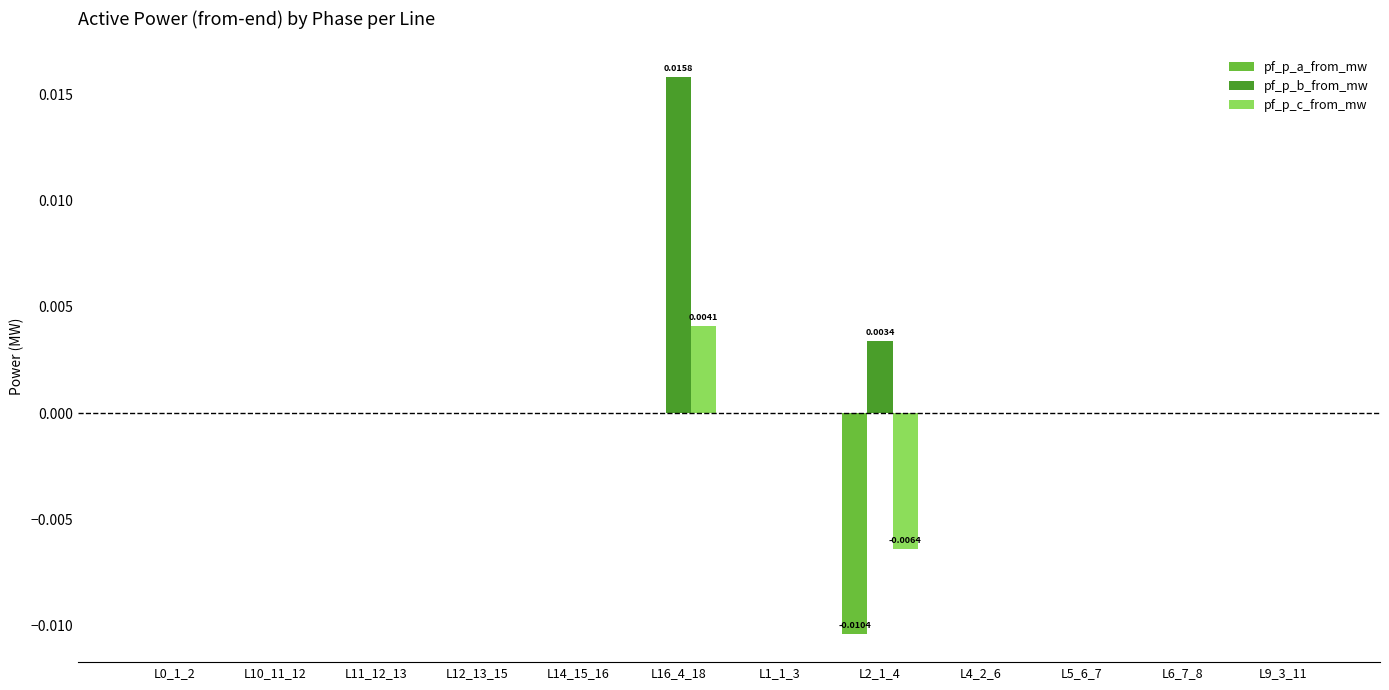

At which category is the sum across all series the highest?

L16_4_18